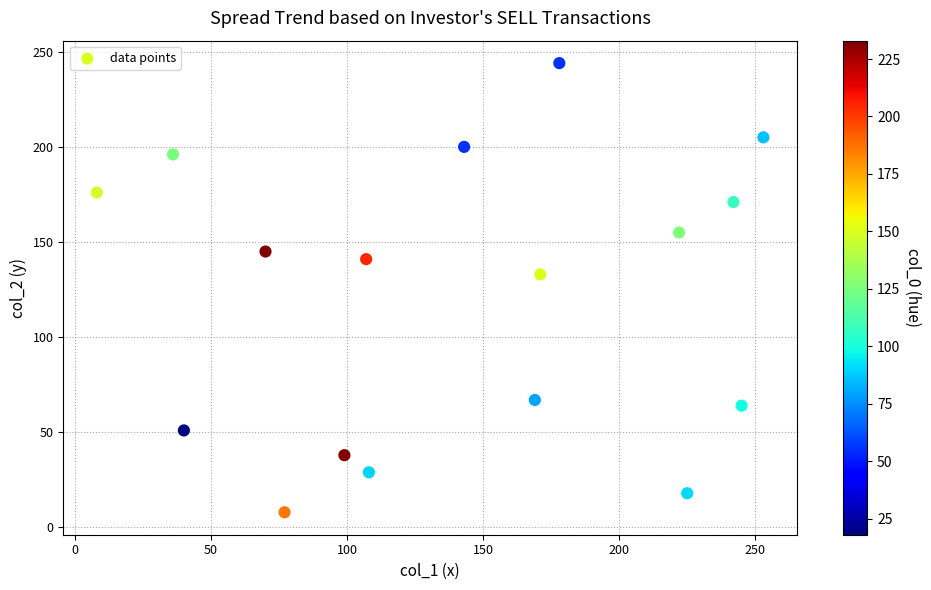

What Y value in the scatter plot is closest to 126?

133